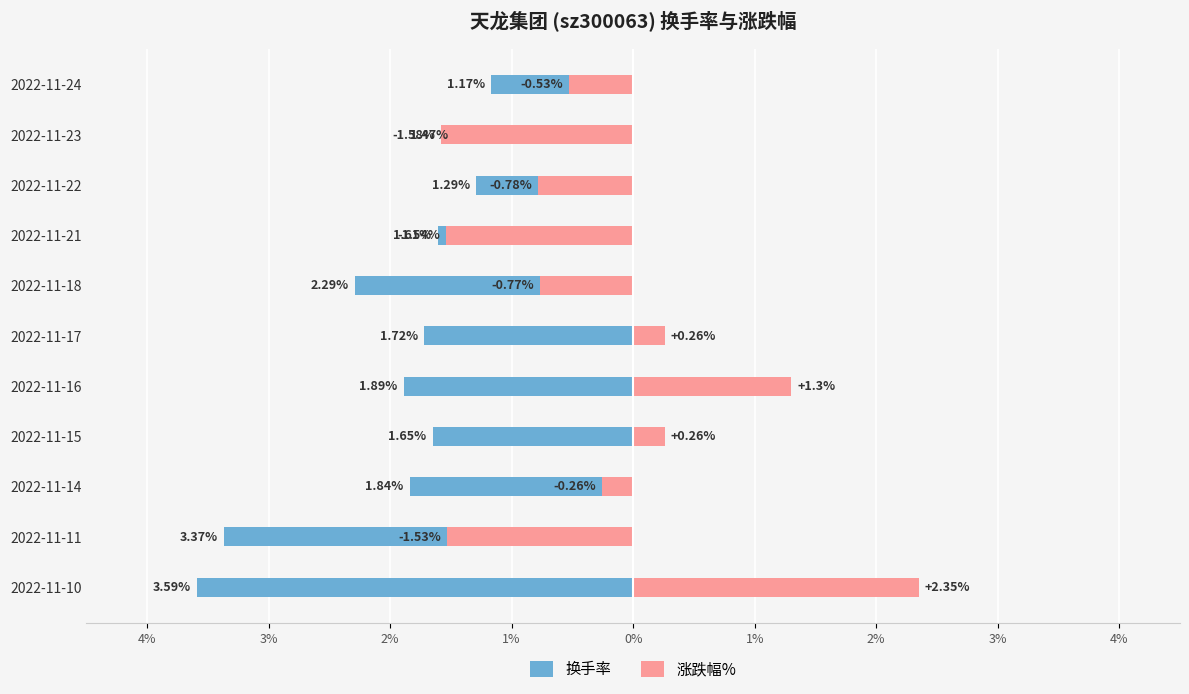

Is it true that 涨跌幅% equals -2.4 at 2022-11-11?

False